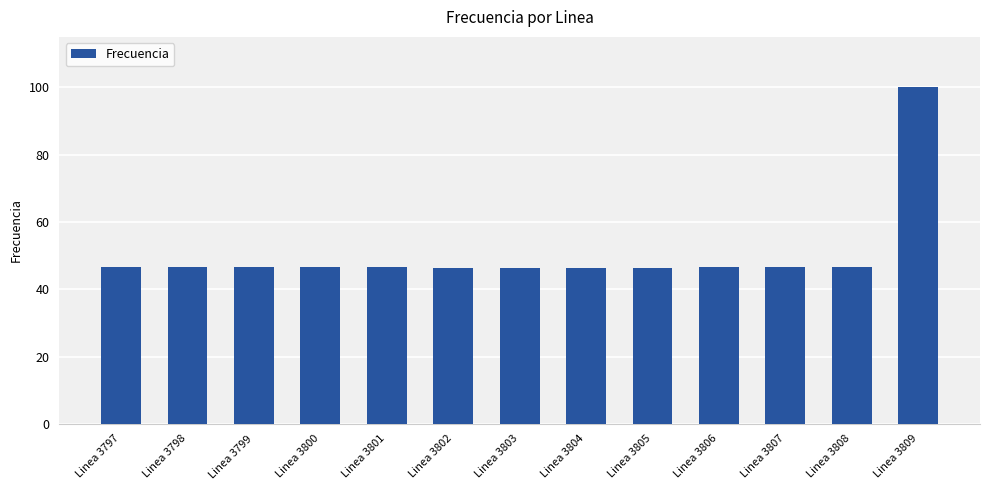

At which category does the chart reach its peak across all series?

Linea 3809